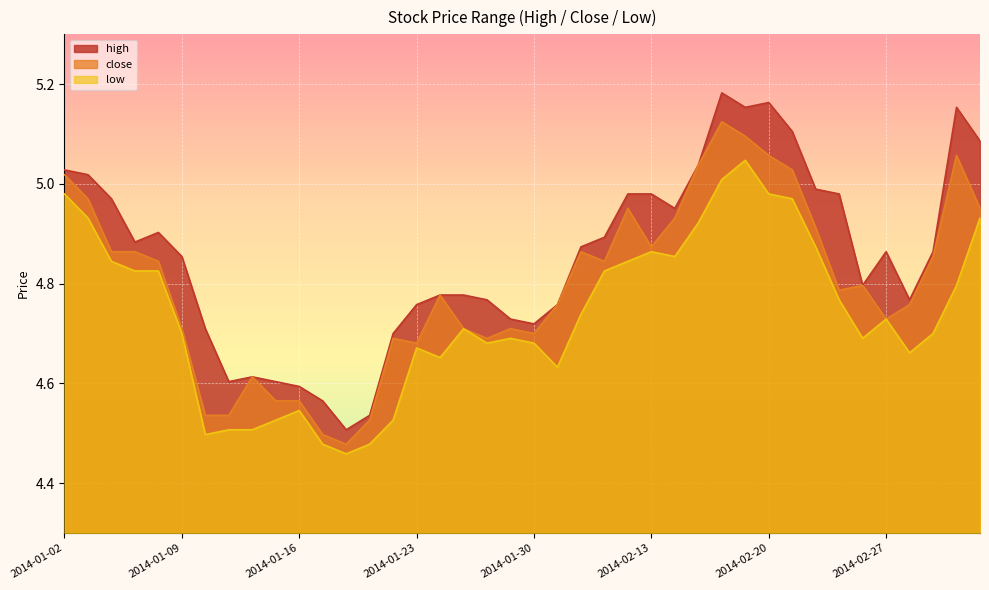

True or false: low and high intersect in this chart.

False